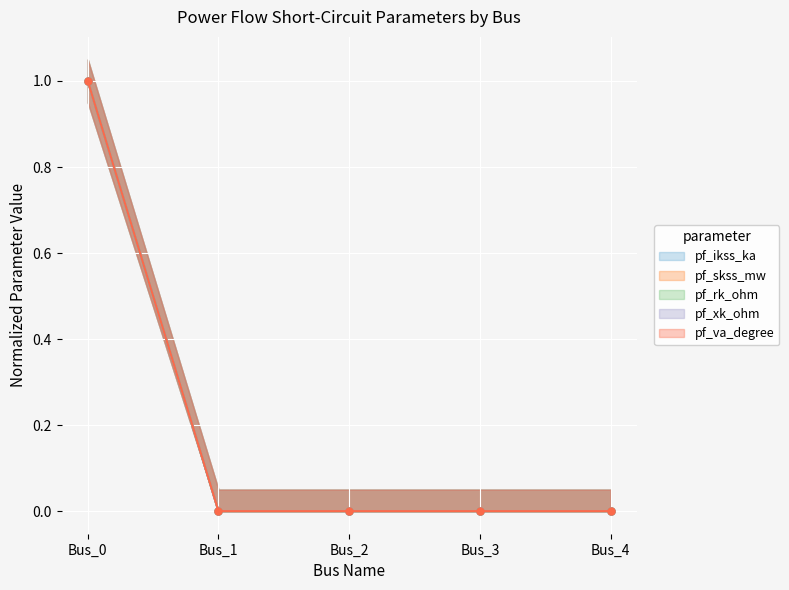

True or false: pf_xk_ohm and pf_ikss_ka intersect in this chart.

False